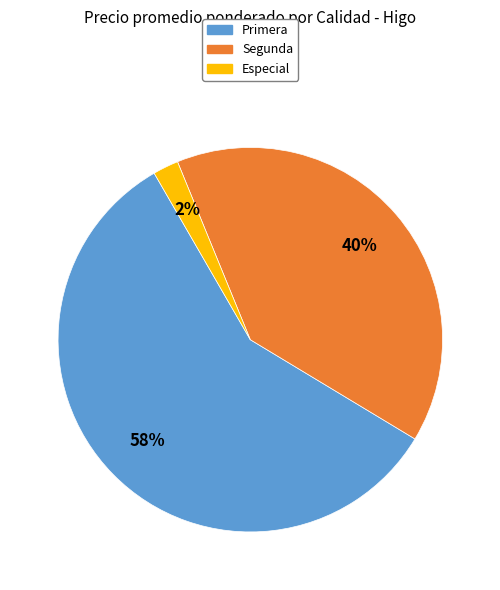

Between Especial and Primera, which is larger?

Primera